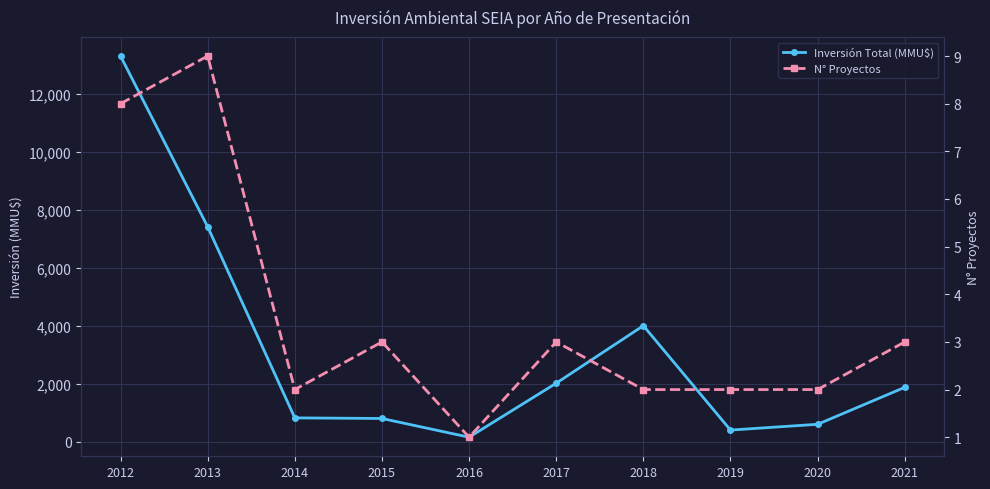

How many lines are shown in the chart?

2